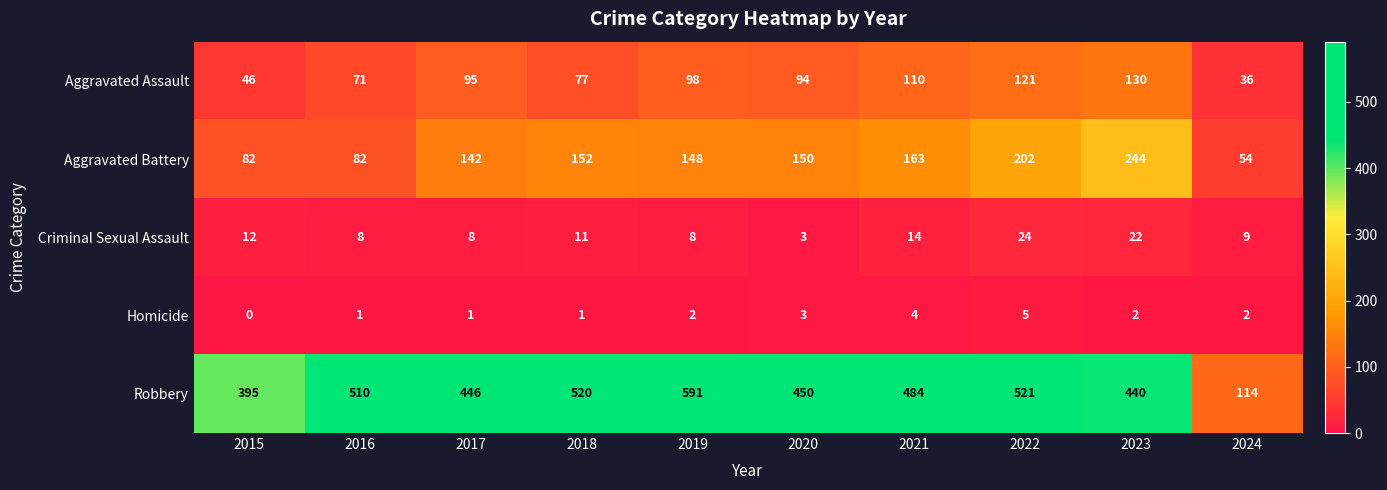

How many Homicide values are between 1 and 3?

7